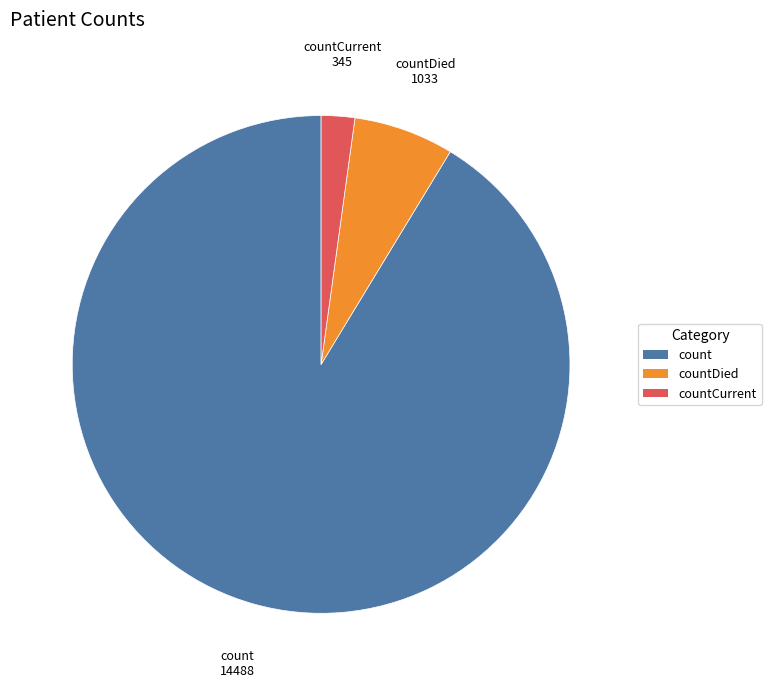

Is there any slice that represents more than half of the pie?

Yes